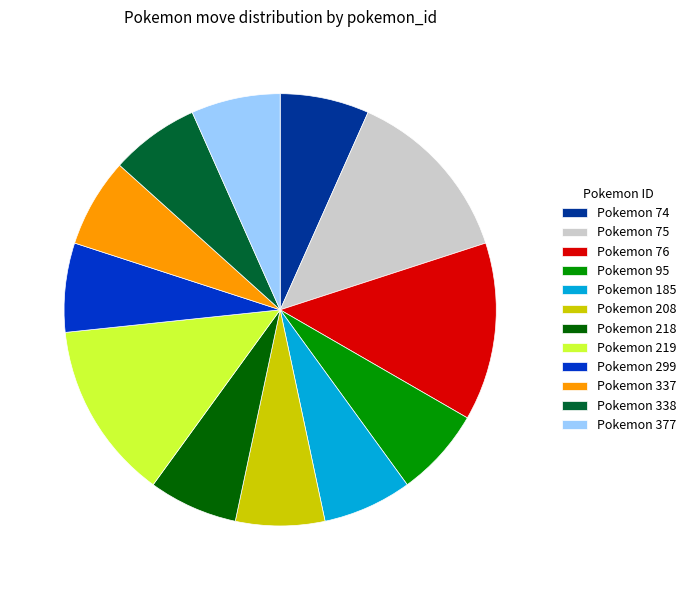

Is it true that Pokemon 377 is 7% of the pie?

True